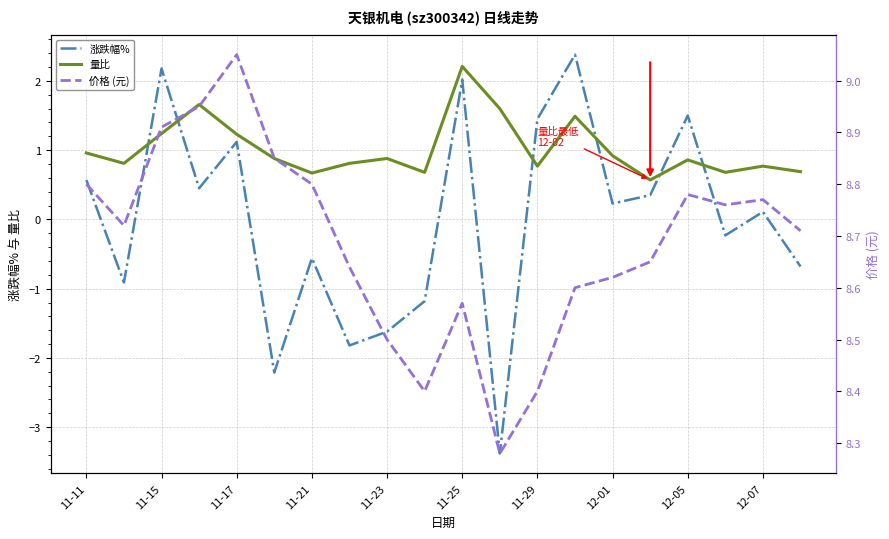

What are all the series names shown in the legend?

涨跌幅%, 量比, 价格 (元)